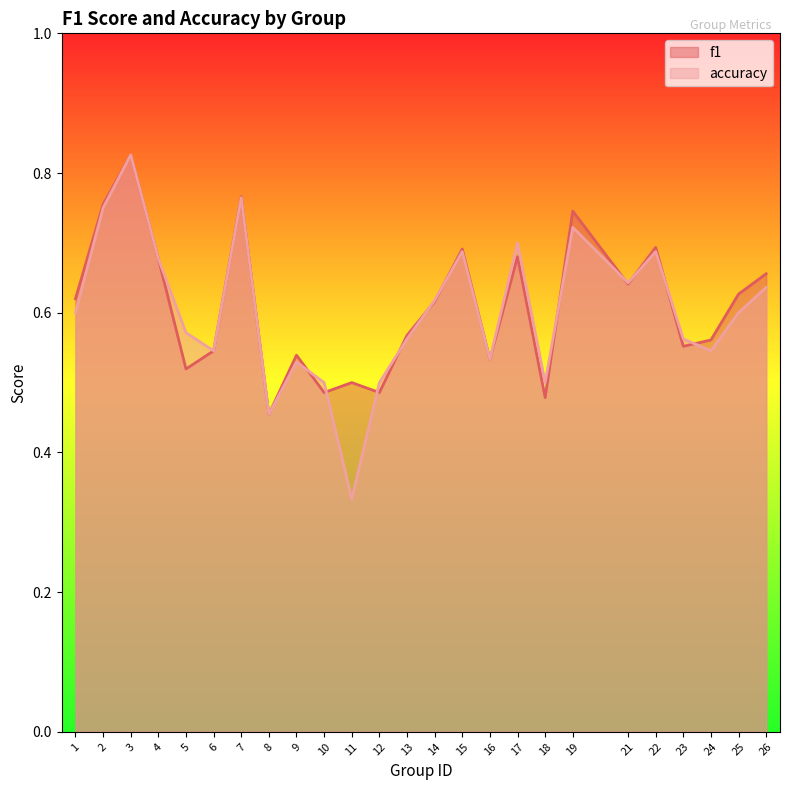

Where is accuracy nearest to the value 0?

11